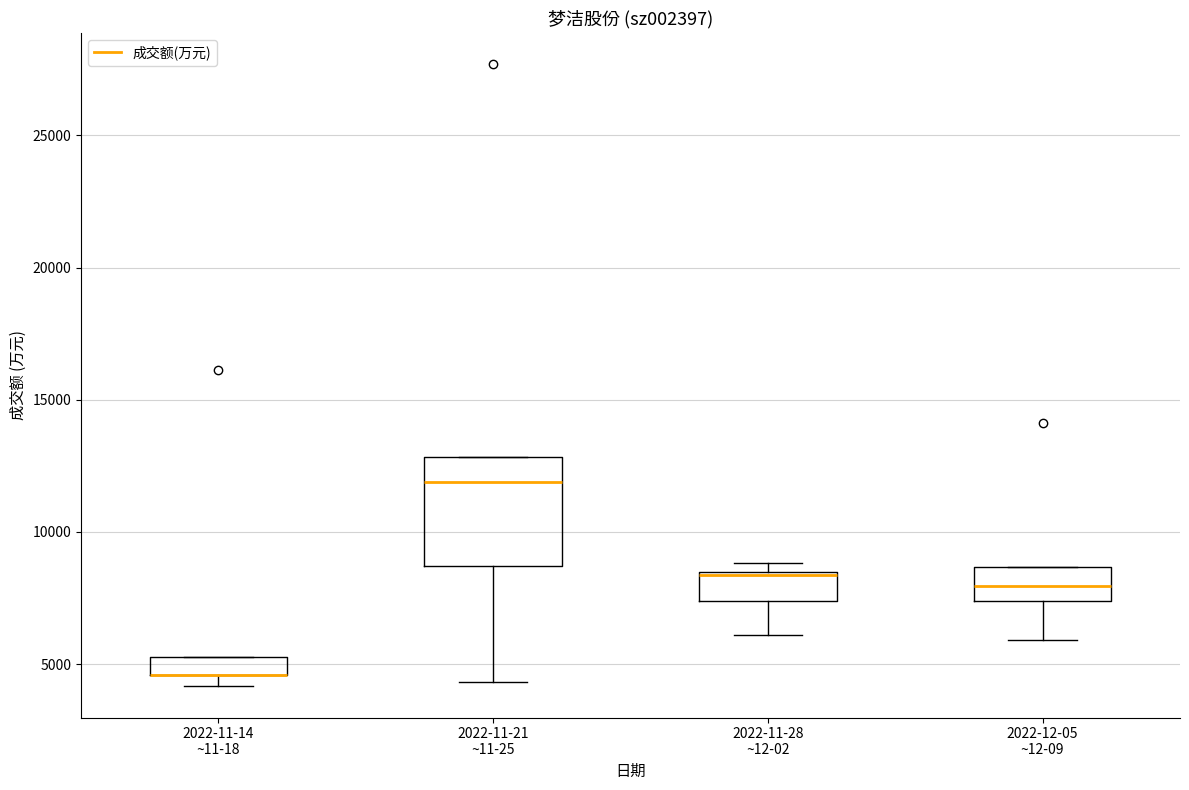

Where is the lower edge of the box for 2022-11-28 ~12-02 on the y-axis? The values are not printed on the chart, so give them approximately, as read against the axis.

7500